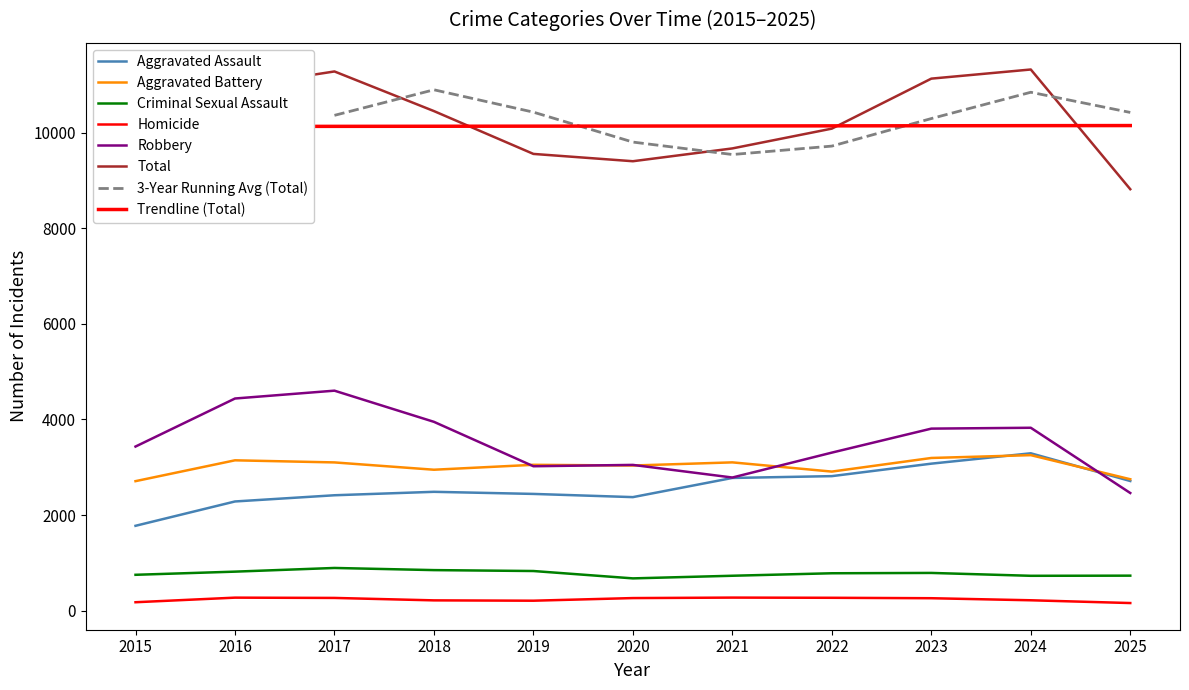

What is the value of the Aggravated Battery point at the 9th from the left?

3195